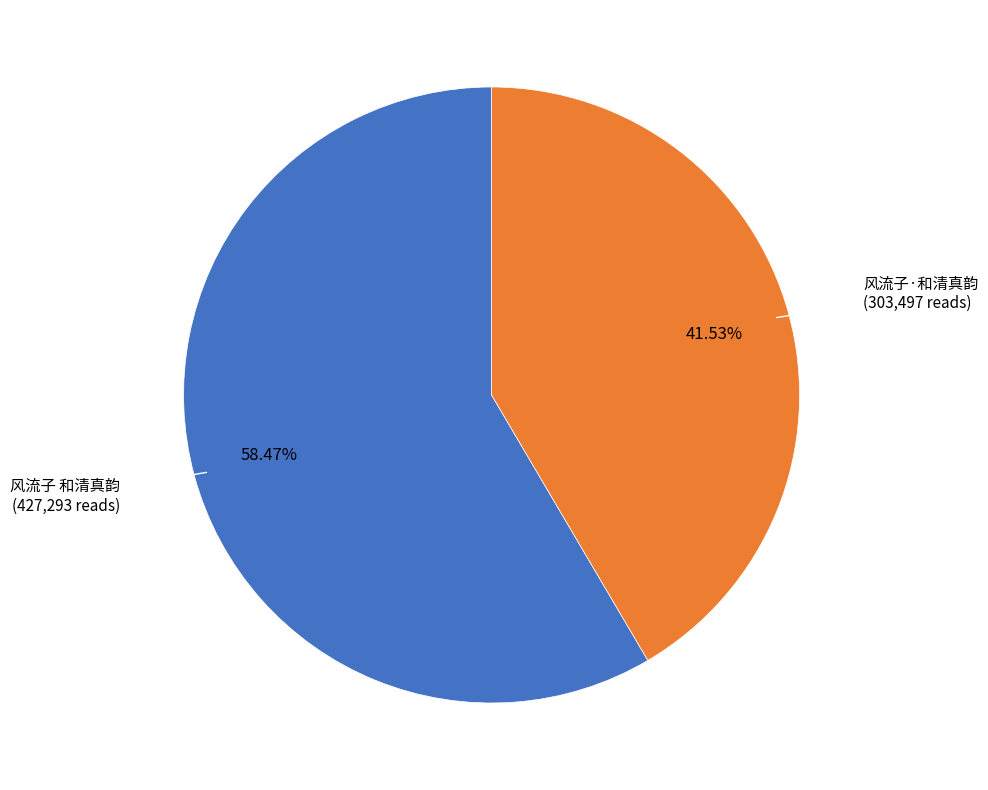

Combined, what portion of the pie is 风流子 和清真韵 and 风流子·和清真韵?

100.0%